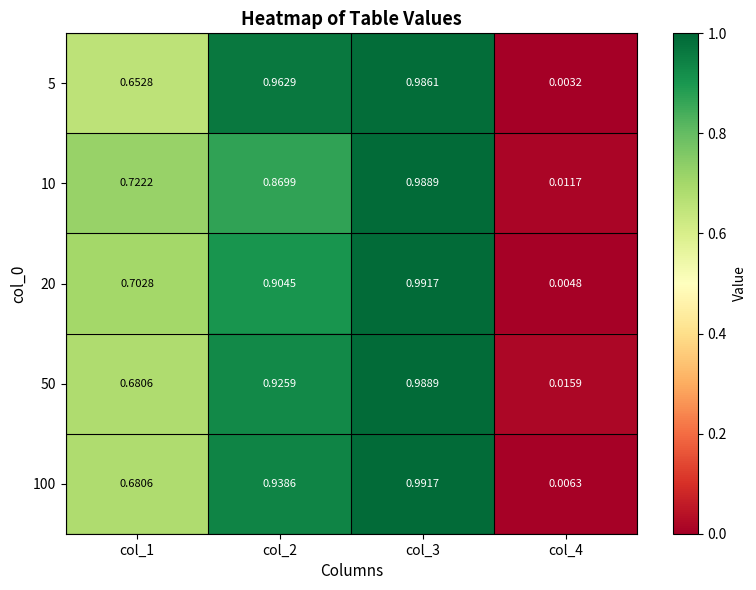

At how many categories does at least one series exceed 0?

4